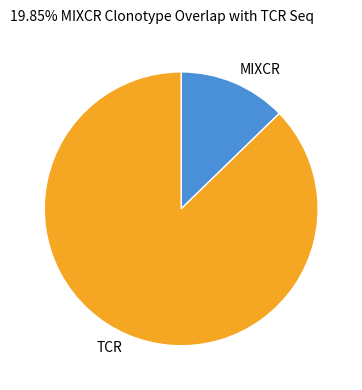

Rank the categories by value from highest to lowest.

TCR, MIXCR